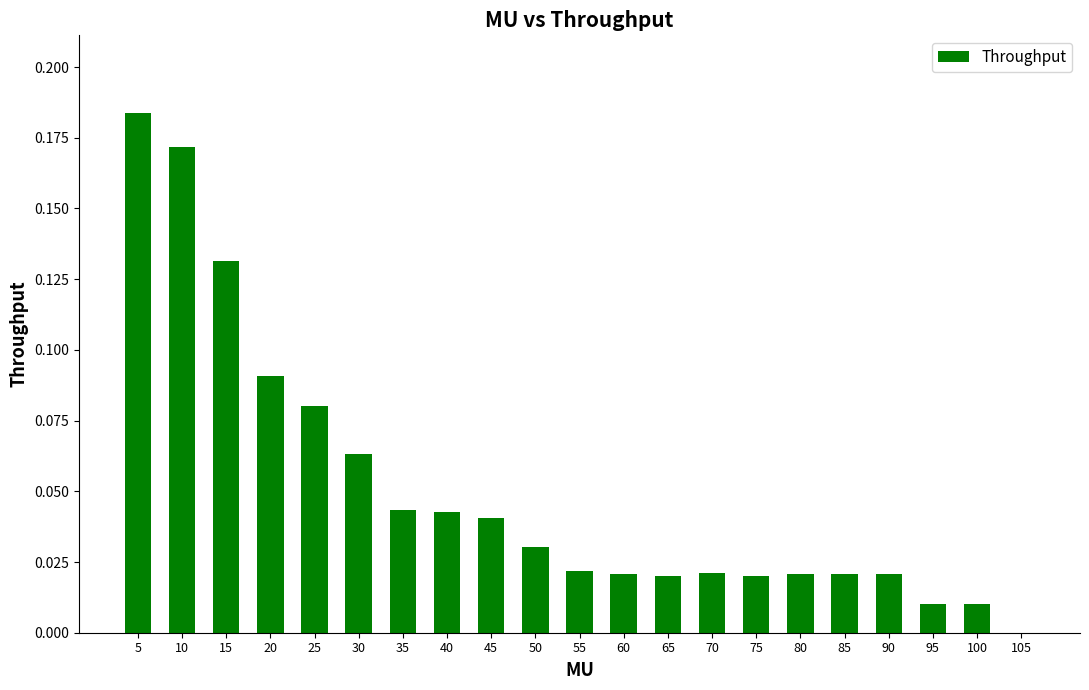

Is it true that the value at 35 is 0.0?

True